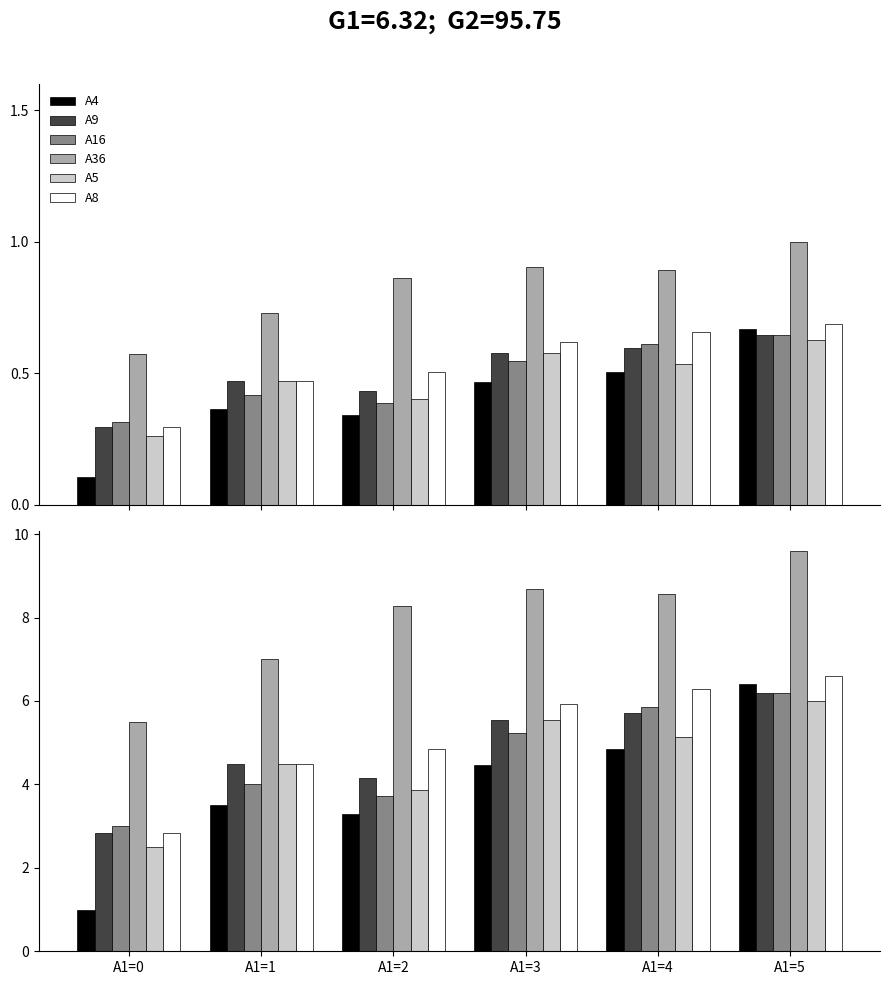

How many bars are there in total?

36